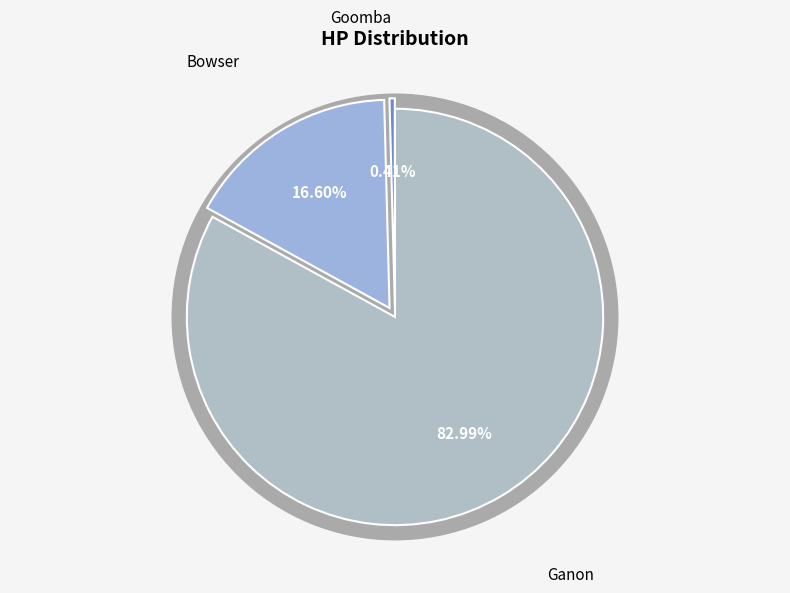

To the nearest percent, what portion does Ganon represent?

83%